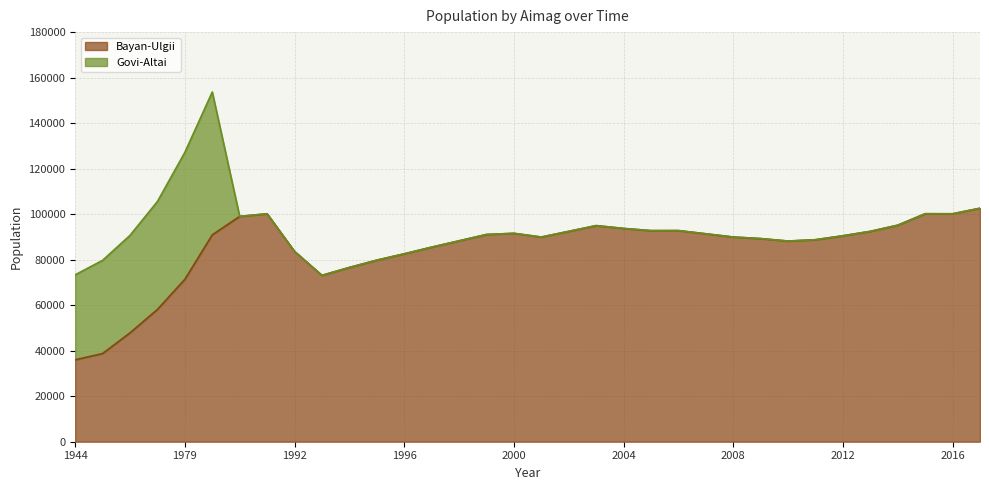

The value at 1995 is 42326. True or false?

False